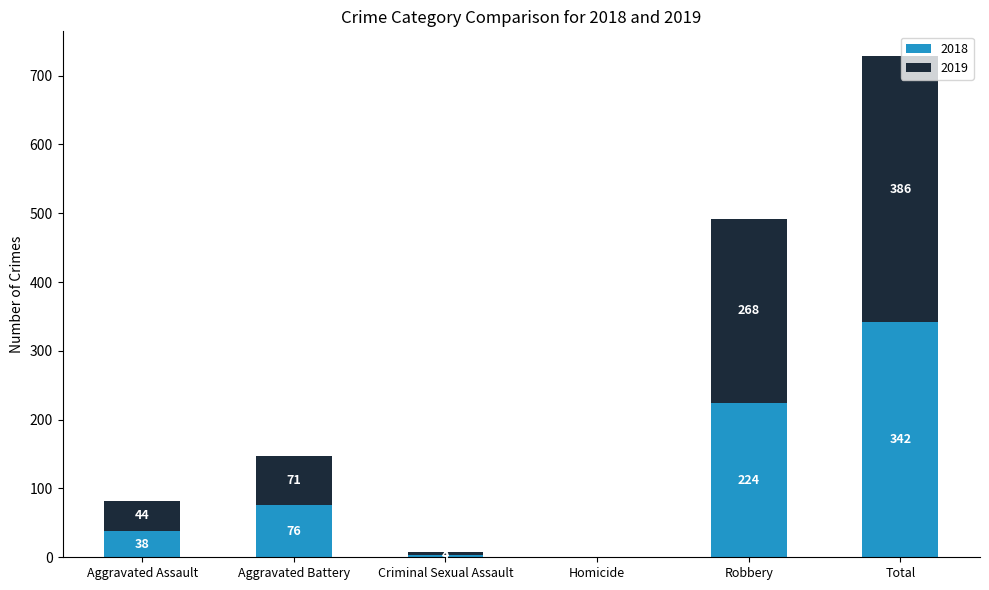

What is the sum of all 2018 values?

684